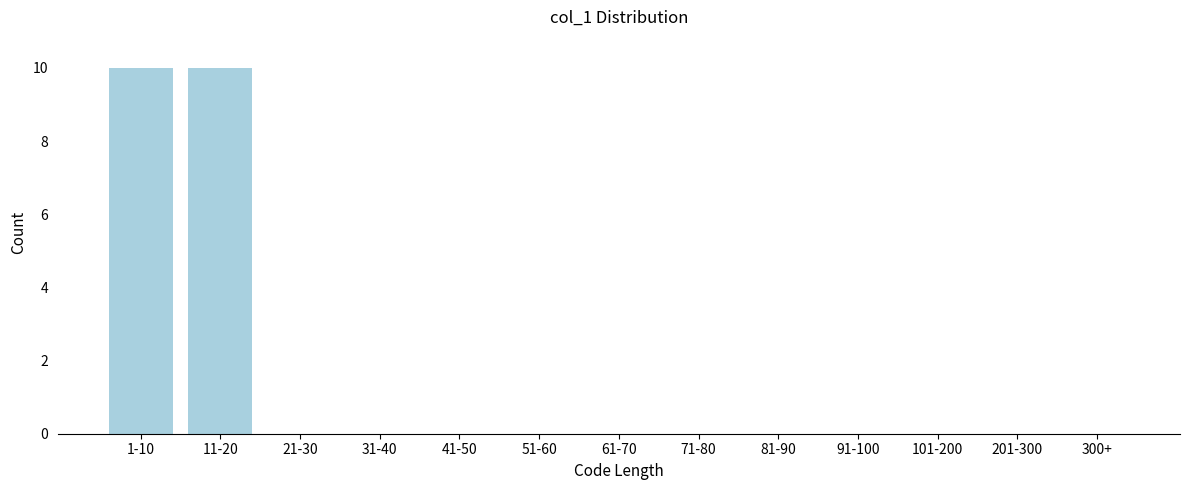

Reading left to right, transcribe all the data shown in this chart.

1-10=10	11-20=10	21-30=0	31-40=0	41-50=0	51-60=0	61-70=0	71-80=0	81-90=0	91-100=0	101-200=0	201-300=0	300+=0